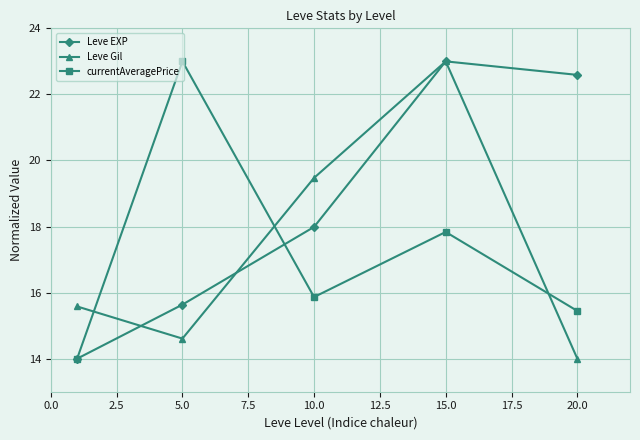

How many lines are shown in the chart?

3